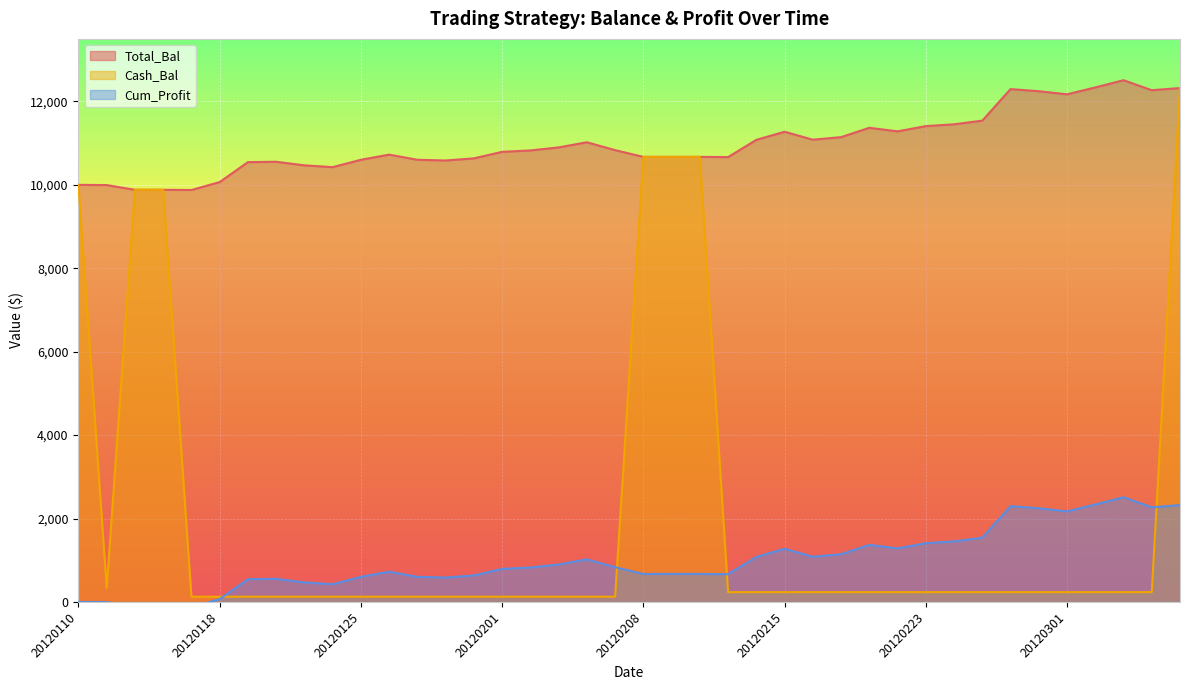

How many values in Cum_Profit are below zero?

4